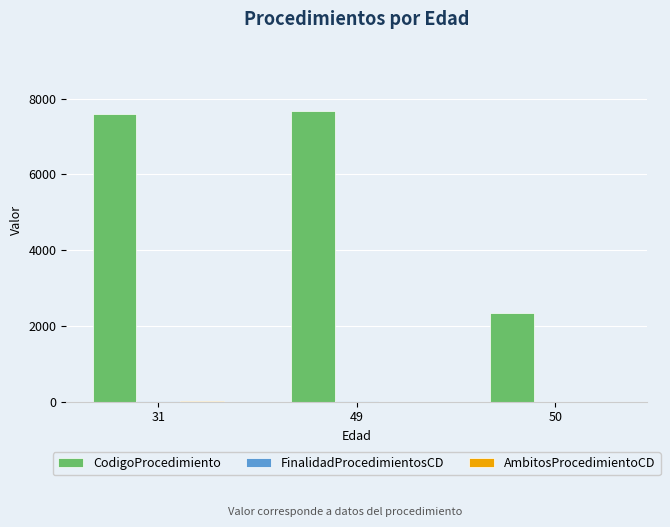

The value of CodigoProcedimiento at 31 is 3021. True or false?

False